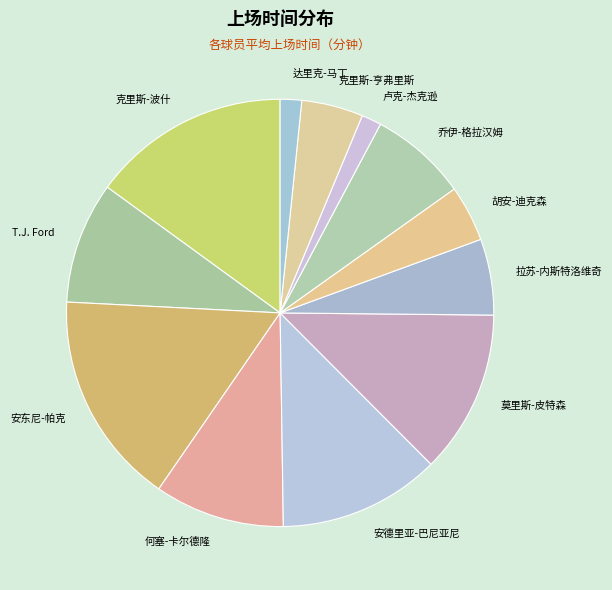

Is it true that 安德里亚-巴尼亚尼 is 12% of the pie?

True